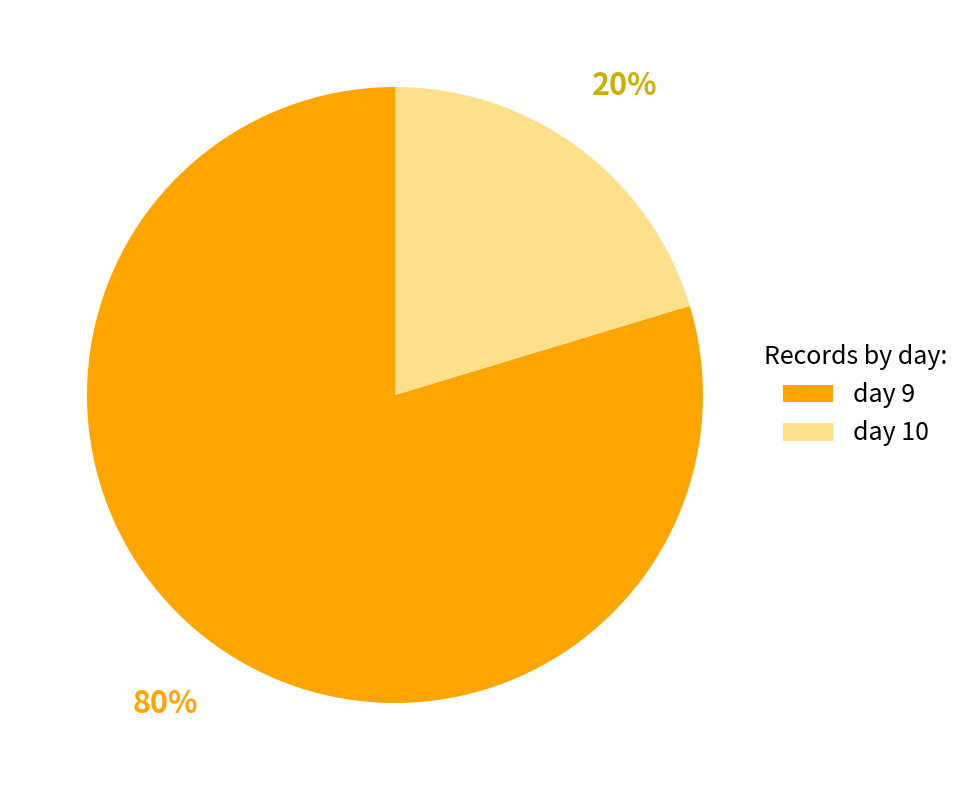

Rank the categories by value from highest to lowest.

day 9, day 10